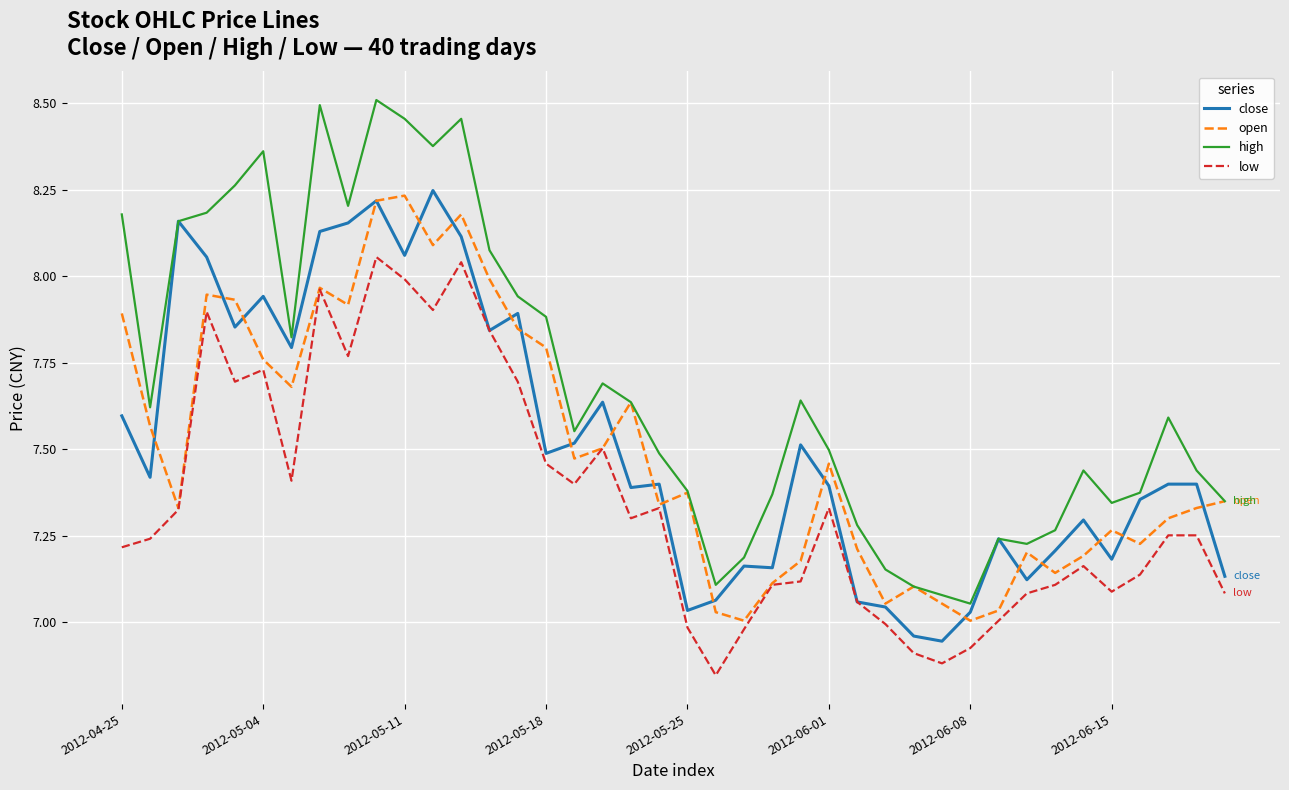

Which series has the widest spread of values?

high